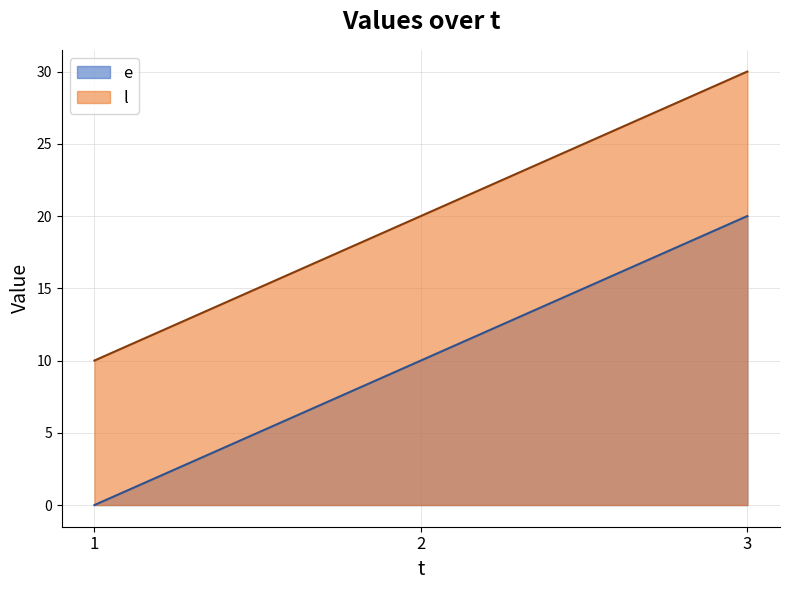

Reading right to left, extract all data points from this chart.

e: 3=20	2=10	1=0
l: 3=30	2=20	1=10